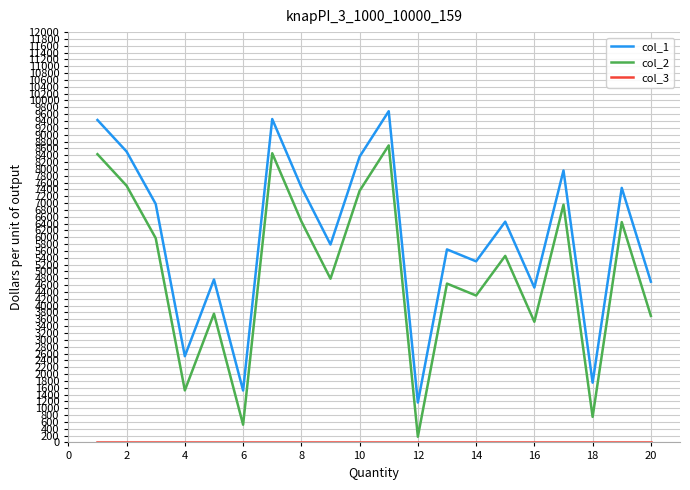

True or false: col_2 and col_1 intersect in this chart.

False